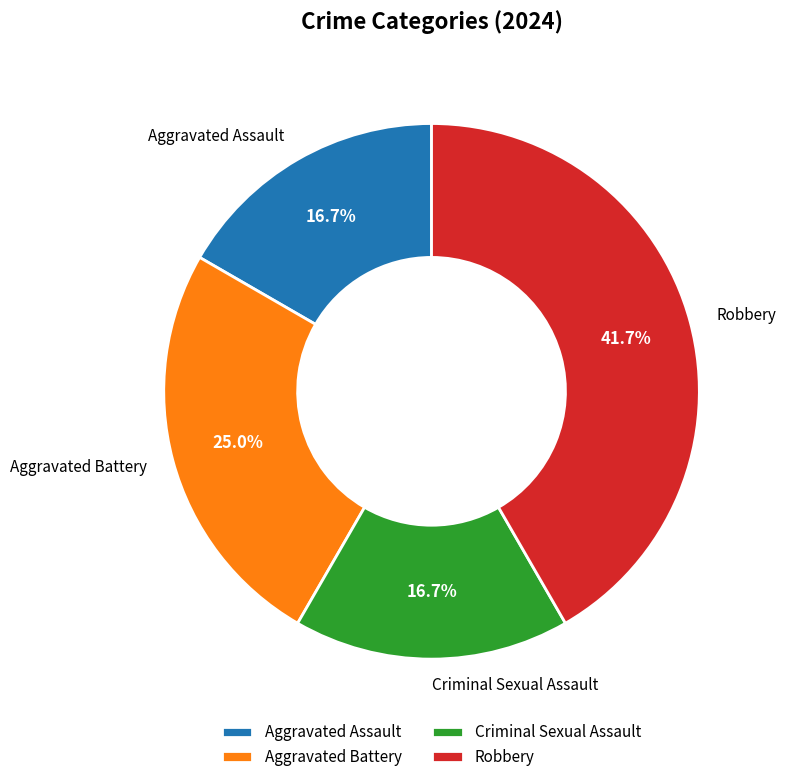

To the nearest percent, what percentage of the pie is Robbery?

42%